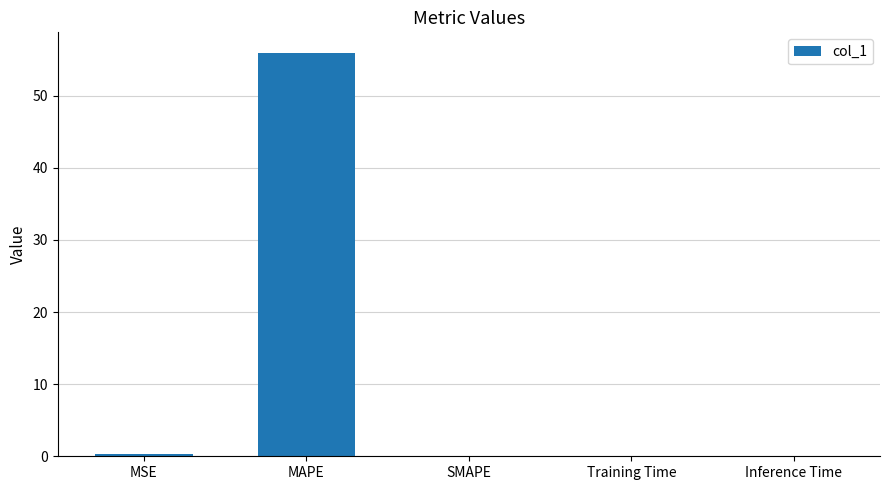

Which label corresponds to the largest value in the chart?

MAPE